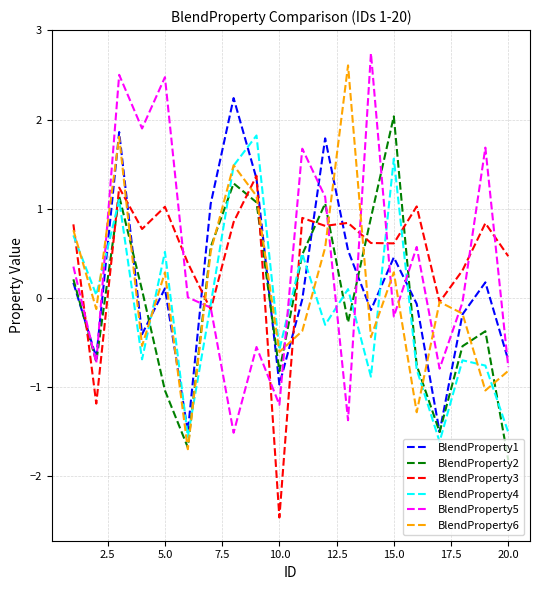

What are all the series names shown in the legend?

BlendProperty1, BlendProperty2, BlendProperty3, BlendProperty4, BlendProperty5, BlendProperty6